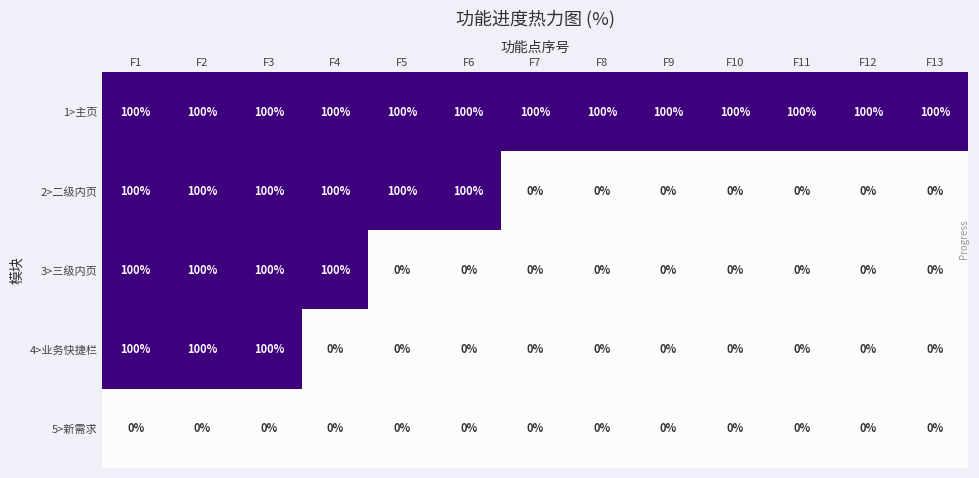

True or false: 3>三级内页 has a value of 0 at F12.

True